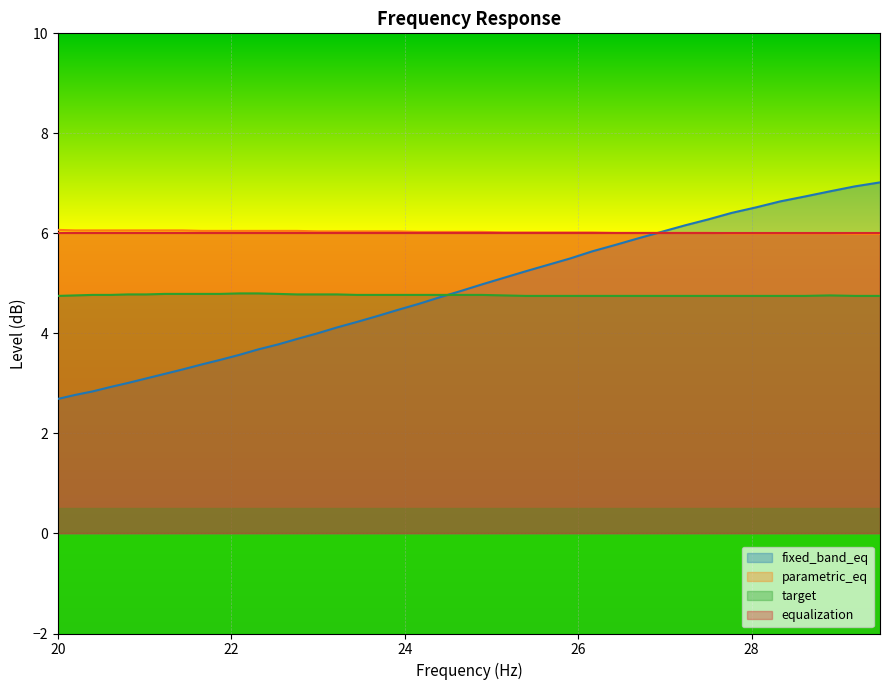

How many lines are shown in the chart?

4